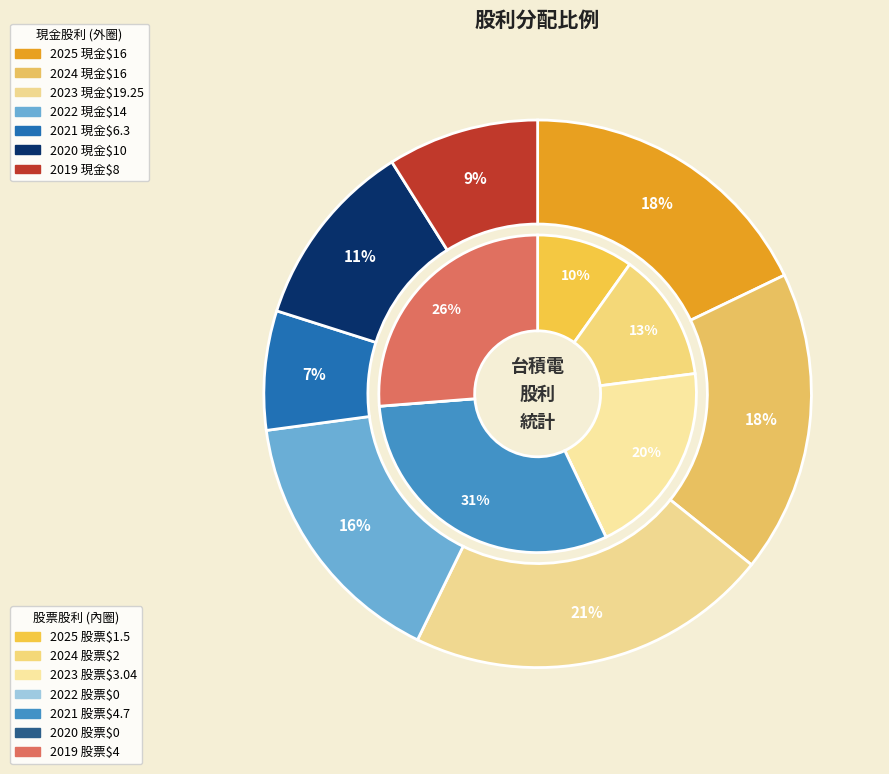

Is 2018 the majority of the pie?

No